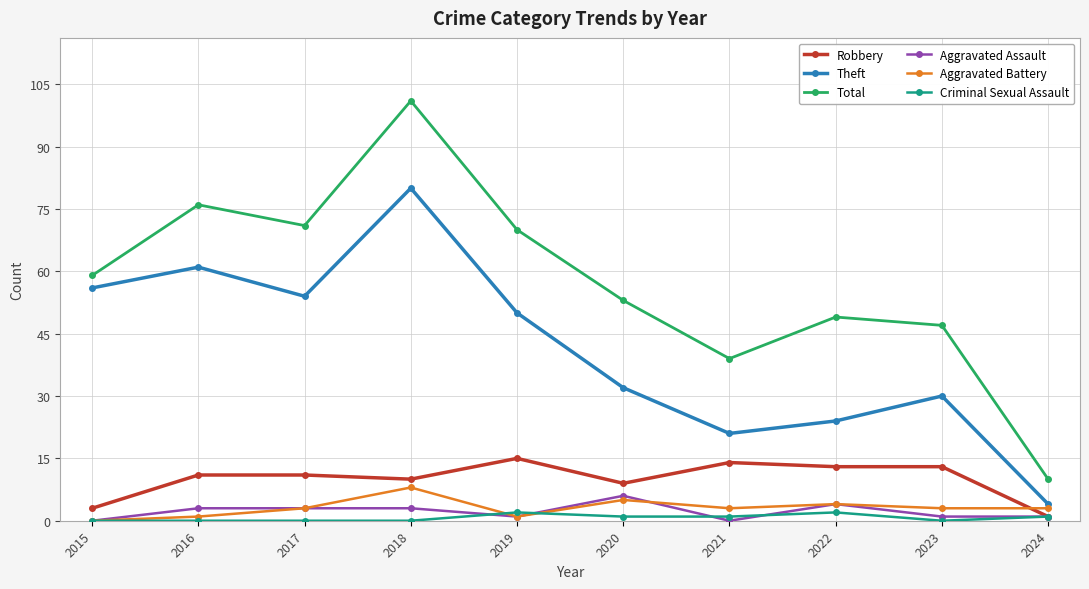

What is the difference between the highest and lowest values at 2021?

39